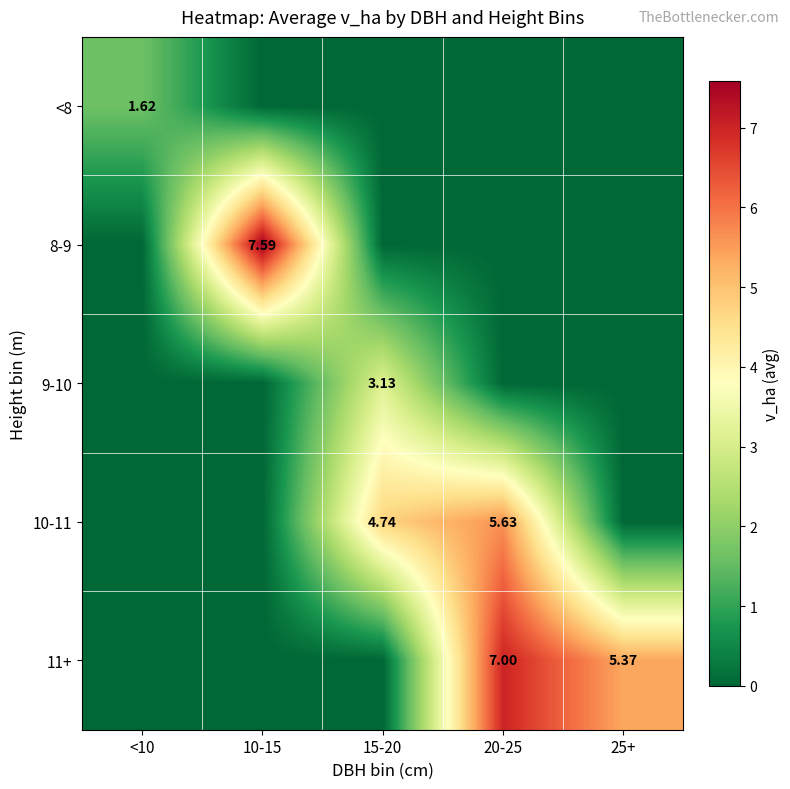

What is the difference between the maximum and minimum values in the 8-9 series?

7.6